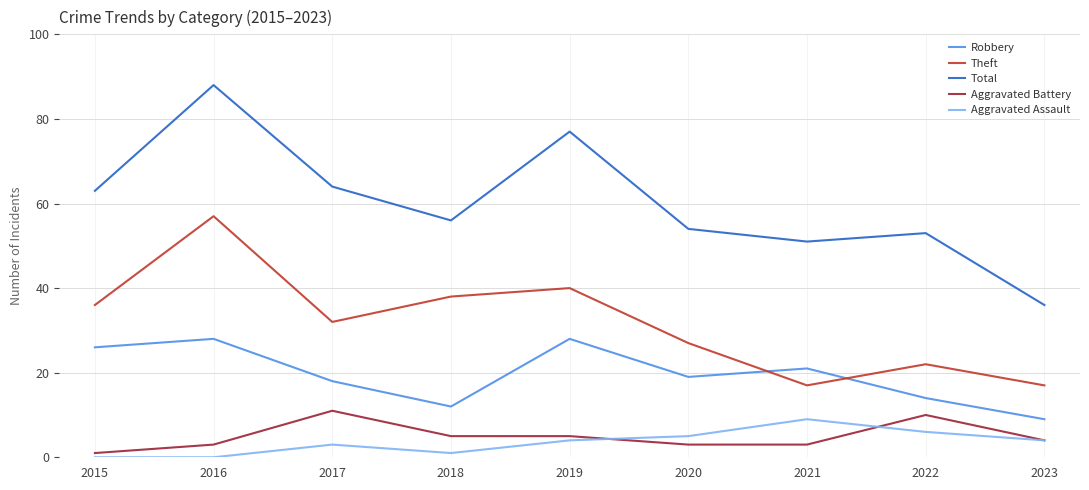

Which series changed the most between 2015 and 2016?

Total